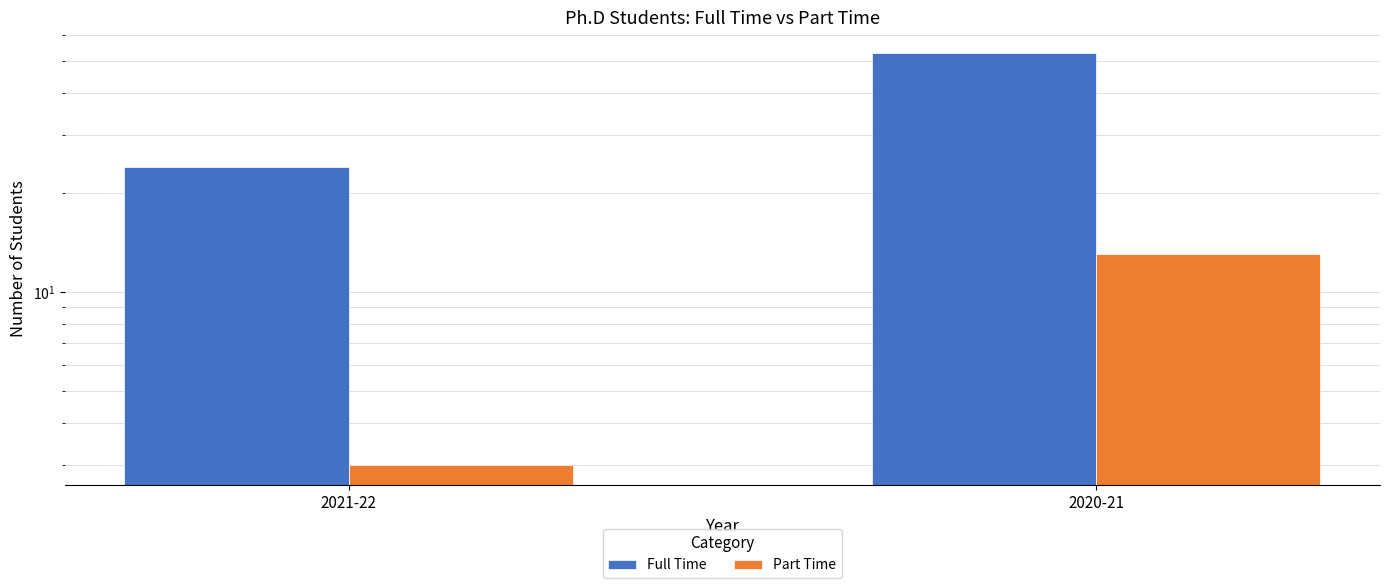

How many Part Time values are between 3 and 13?

2